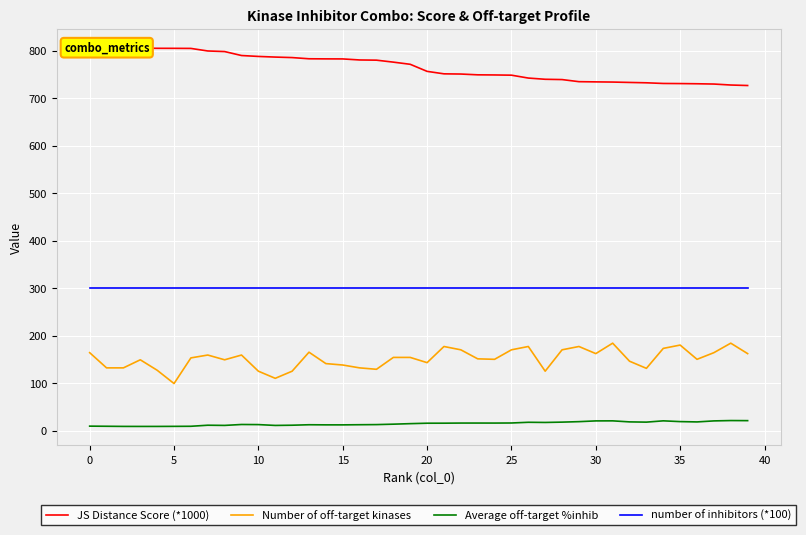

Reading left to right, list all the values displayed in this chart.

JS Distance Score (*1000): 806.1	805.7	805.7	805.0	804.7	804.7	804.5	799.1	797.9	789.5	787.6	786.3	785.2	782.7	782.5	782.4	780.2	779.8	775.6	771.1	756.2	751.0	750.6	748.9	748.6	748.2	742.1	739.5	738.9	734.5	734.1	733.7	732.9	732.1	730.7	730.5	730.1	729.5	727.5	726.4
Number of off-target kinases: 164.0	132.0	132.0	149.0	127.0	99.0	153.0	159.0	149.0	159.0	125.0	110.0	125.0	165.0	141.0	138.0	132.0	129.0	154.0	154.0	143.0	177.0	170.0	151.0	150.0	170.0	177.0	125.0	170.0	177.0	162.0	184.0	146.0	131.0	173.0	180.0	150.0	164.0	184.0	162.0
Average off-target %inhib: 9.3	9.1	8.8	8.7	8.7	8.9	9.0	11.3	10.9	12.8	12.6	10.8	11.3	12.3	12.0	12.0	12.3	12.6	13.5	14.6	15.5	15.6	15.8	15.8	15.8	16.0	17.4	17.1	17.8	18.8	20.4	20.5	18.3	17.8	20.5	18.9	18.2	20.4	21.1	20.9
number of inhibitors (*100): 300.0	300.0	300.0	300.0	300.0	300.0	300.0	300.0	300.0	300.0	300.0	300.0	300.0	300.0	300.0	300.0	300.0	300.0	300.0	300.0	300.0	300.0	300.0	300.0	300.0	300.0	300.0	300.0	300.0	300.0	300.0	300.0	300.0	300.0	300.0	300.0	300.0	300.0	300.0	300.0